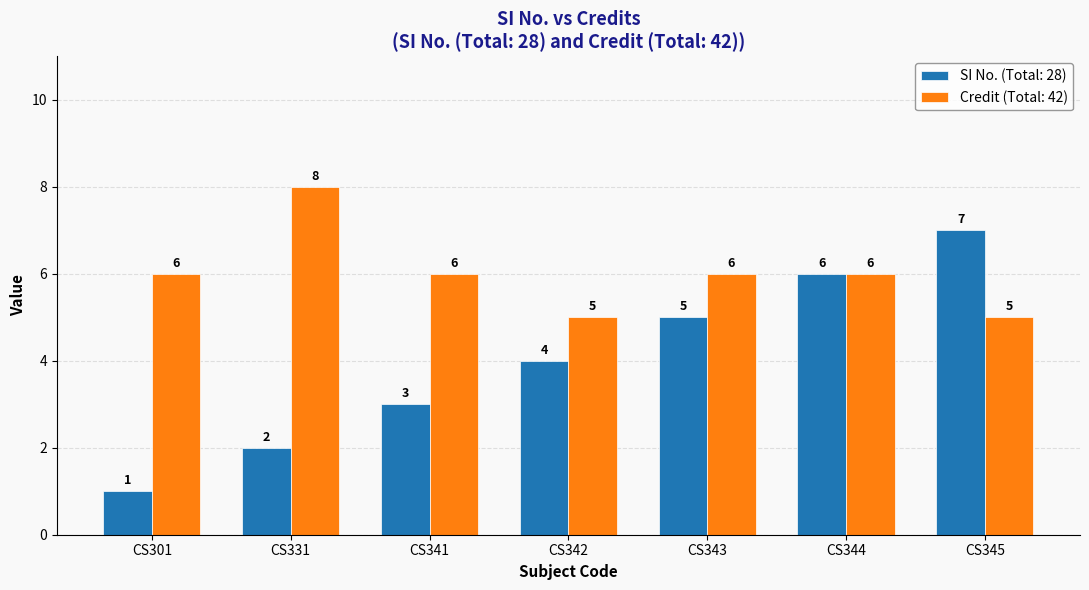

Reading left to right, extract all data points from this chart.

SI No. (Total: 28): 1	2	3	4	5	6	7
Credit (Total: 42): 6	8	6	5	6	6	5